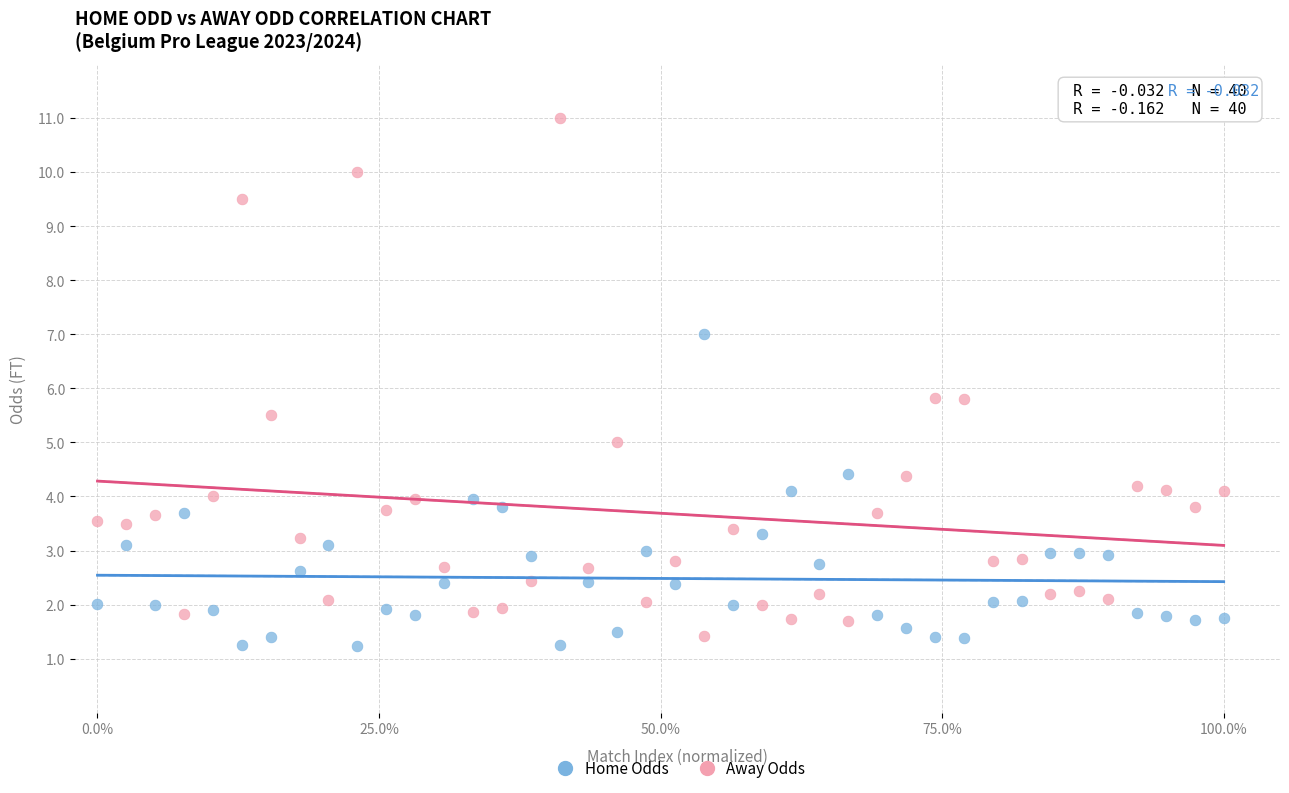

Which series has the widest spread of Y values?

Away Odds